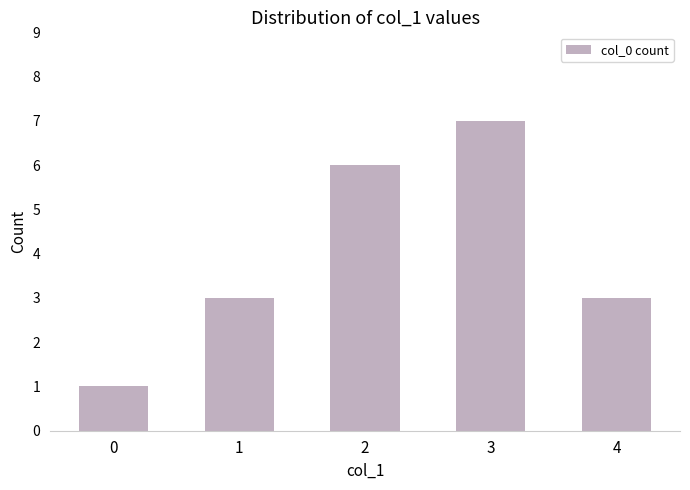

What is the difference between the values at 0 and 2?

5